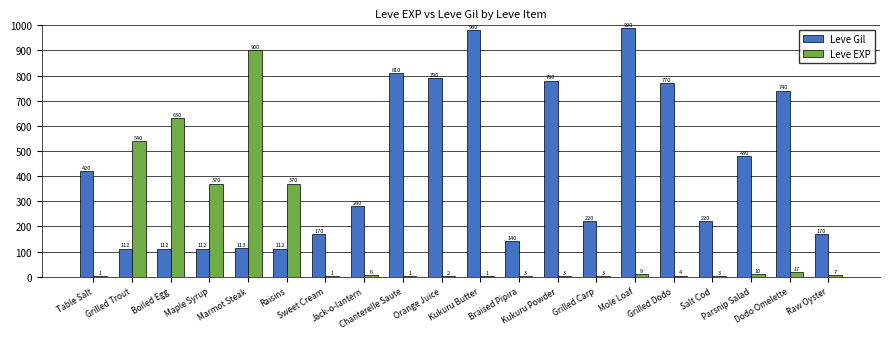

Which series has the widest spread of values?

Leve EXP